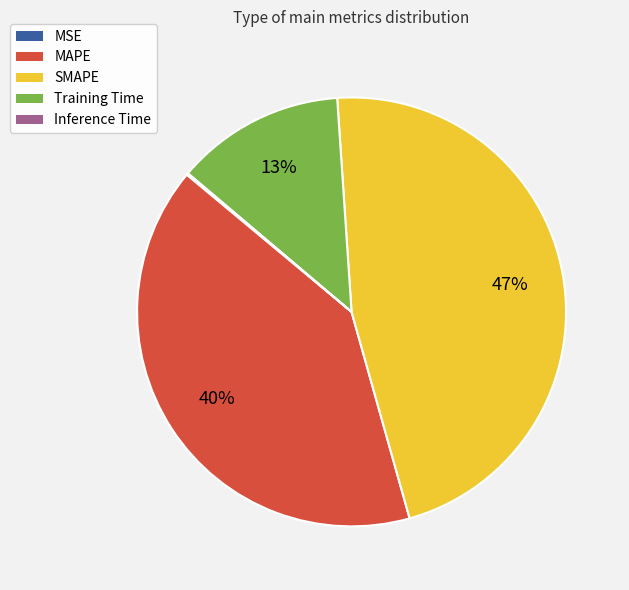

Which slice is the largest?

SMAPE